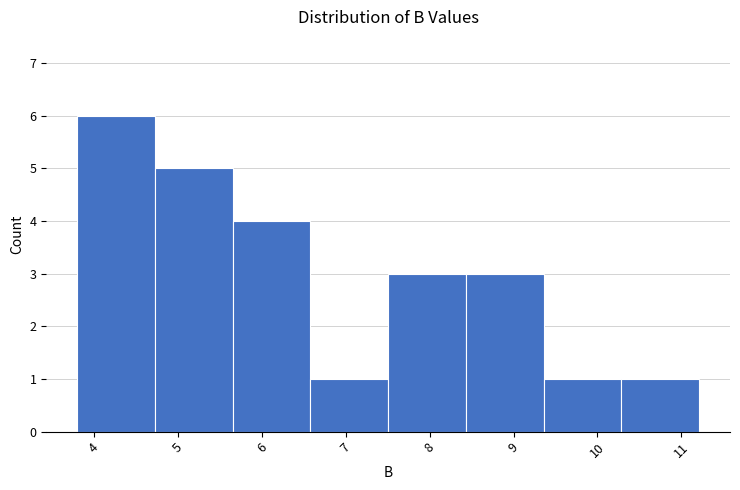

Reading left to right, transcribe this chart: for each bar, give the range it covers on the x-axis and its height. Neither the bar edges nor the heights are printed on the chart, so give them approximately, as read against the axes.

3.8 to 4.7: 6
4.7 to 5.7: 5
5.7 to 6.6: 4
6.6 to 7.5: 1
7.5 to 8.4: 3
8.4 to 9.4: 3
9.4 to 10.3: 1
10.3 to 11.2: 1